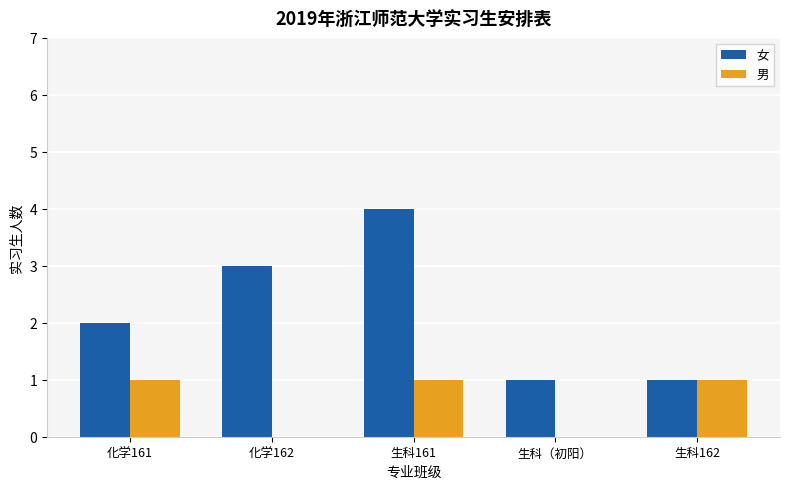

How many groups of bars are there?

5